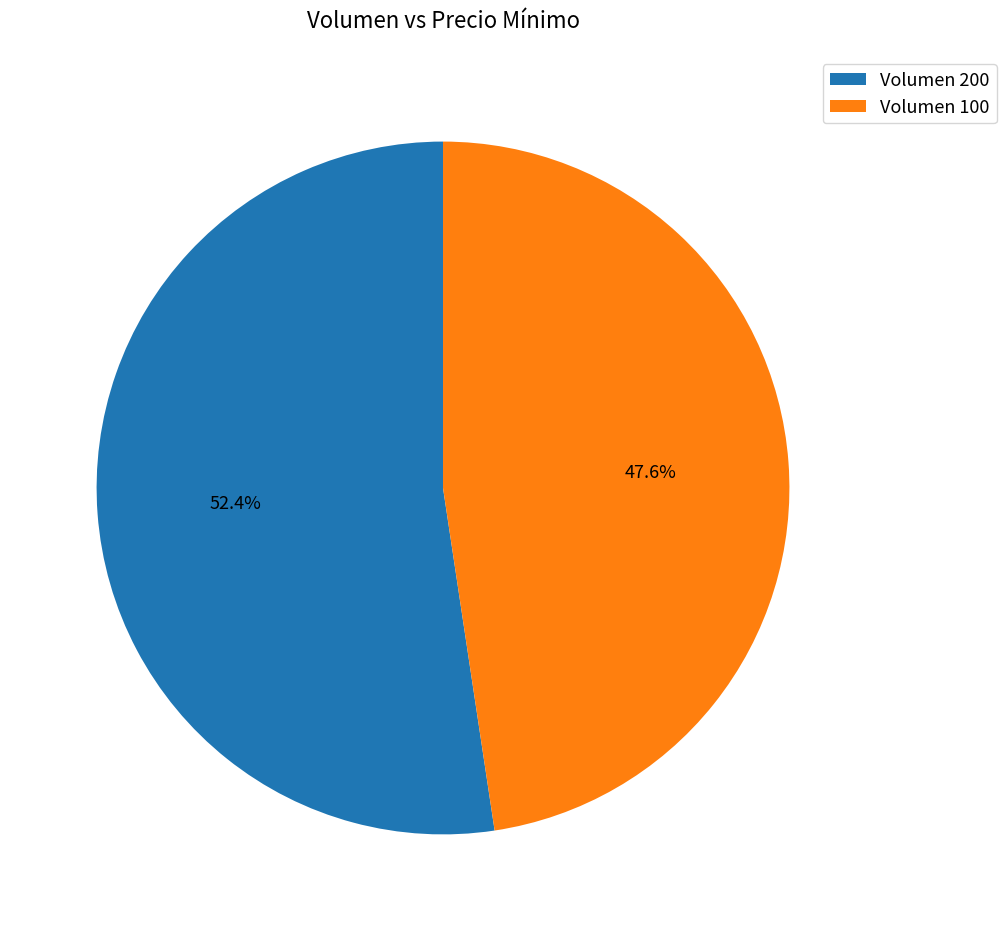

Is there a majority slice in this chart?

Yes